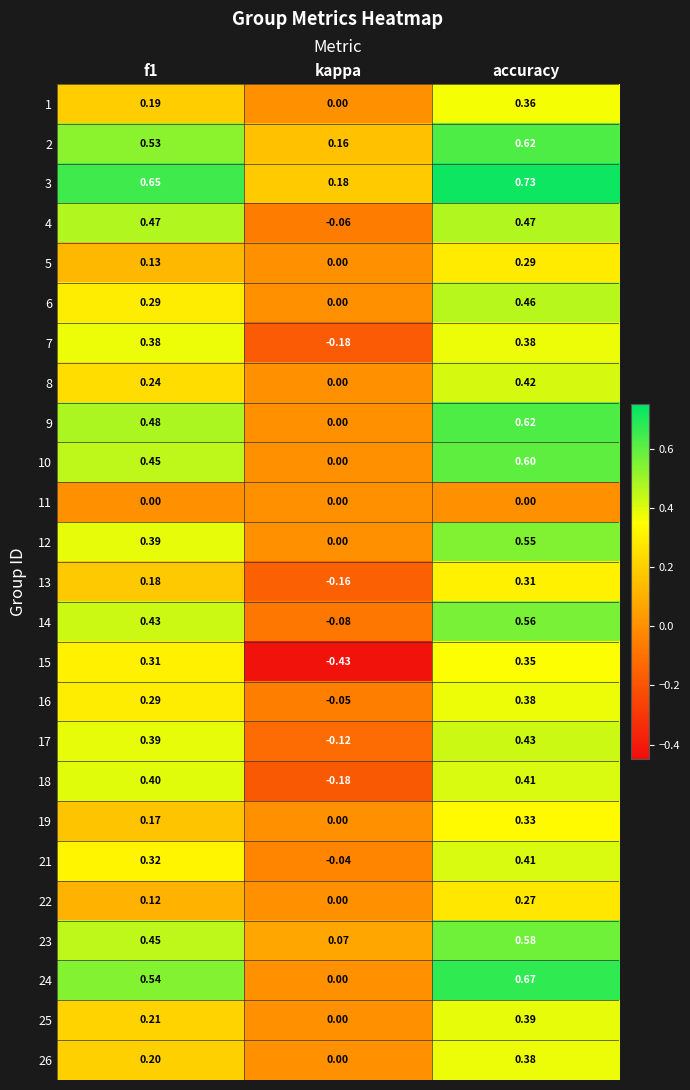

Which category has the lowest value in the 2 series?

kappa